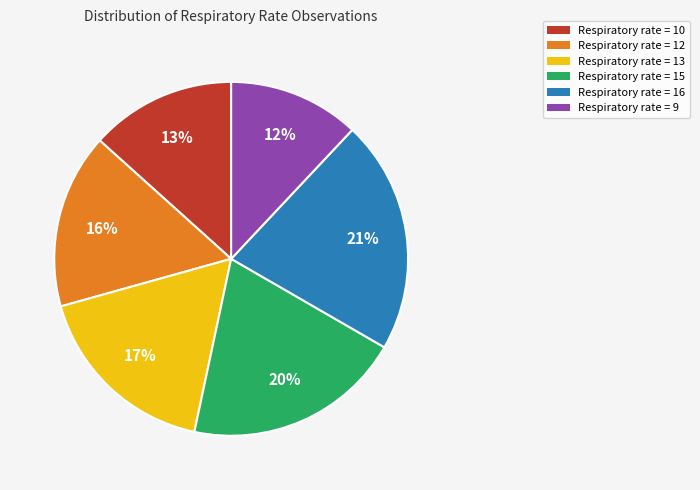

To the nearest percent, what is the difference between the largest and smallest slice percentages?

9%